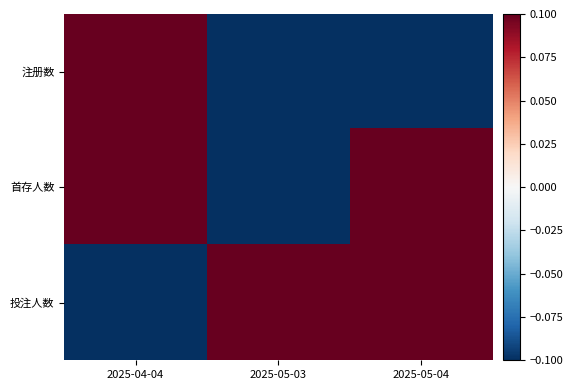

What is the total value across all series at 2025-05-03?

-0.4